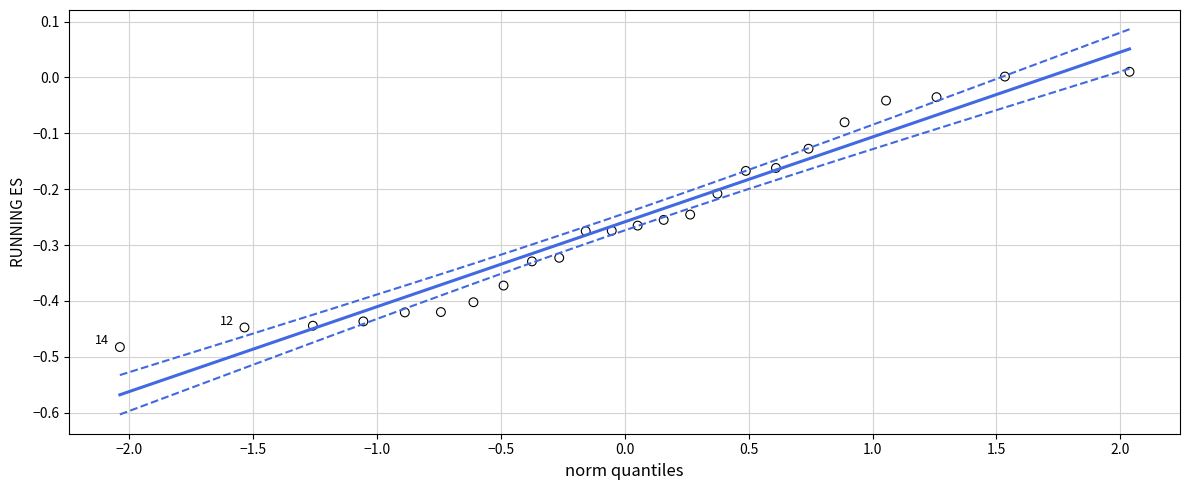

What is the range of X values (max minus min)?

4.1